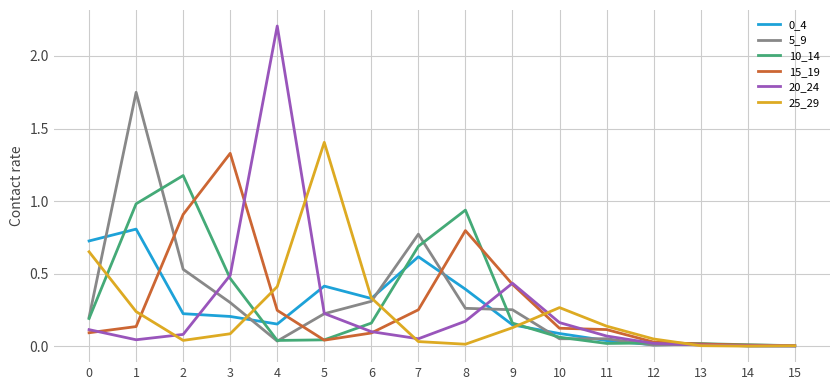

At which category is the sum across all series the highest?

1